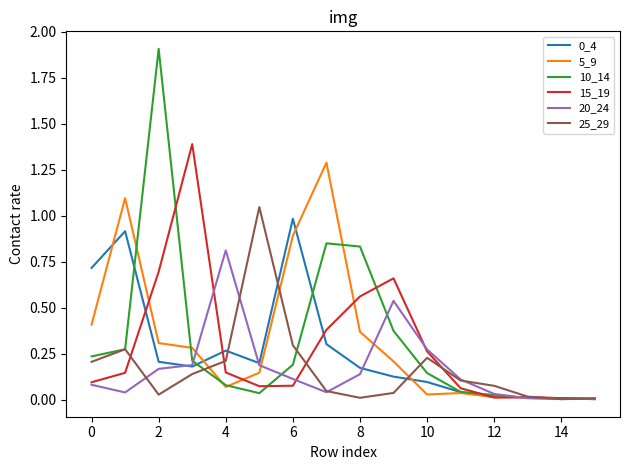

Which series has the largest range (max minus min)?

10_14